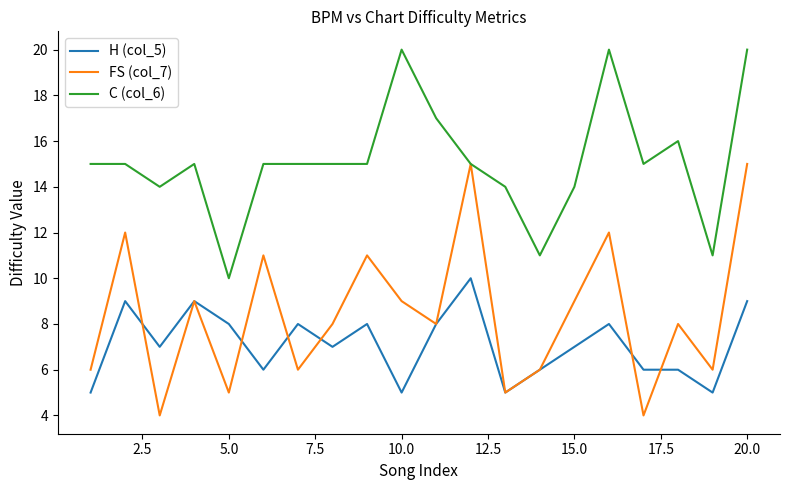

True or false: C (col_6) and H (col_5) intersect in this chart.

False